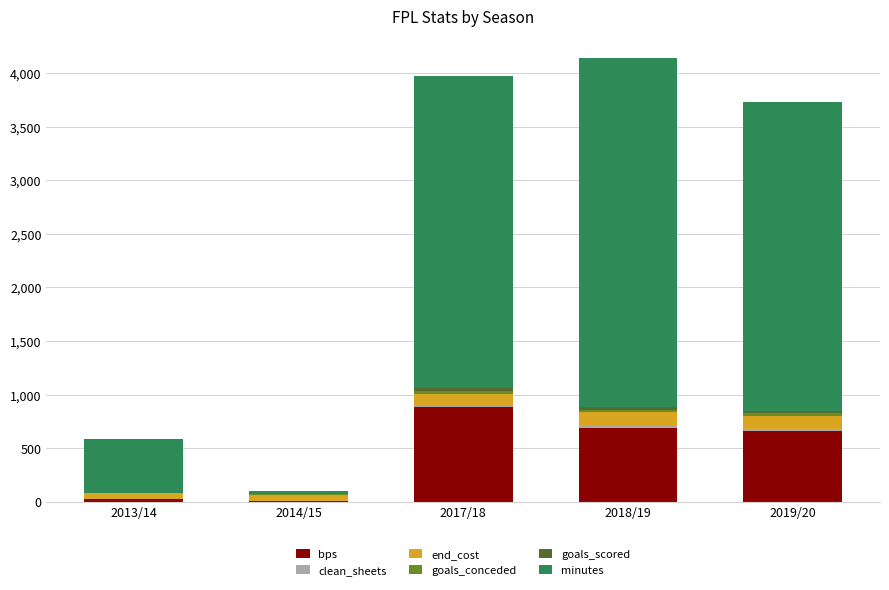

What is the highest value of the bps series?

881